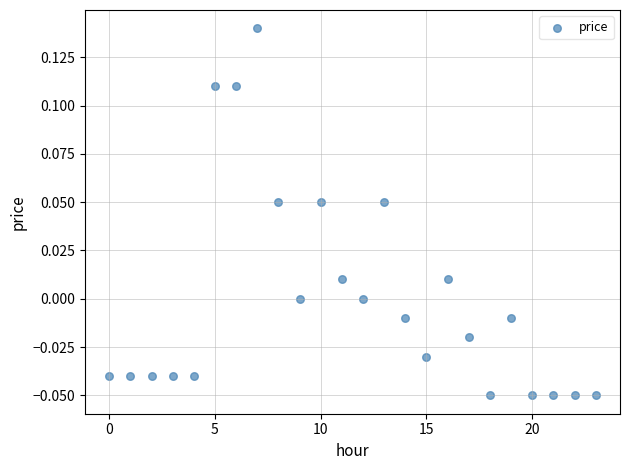

Count the number of points in this scatter plot.

24